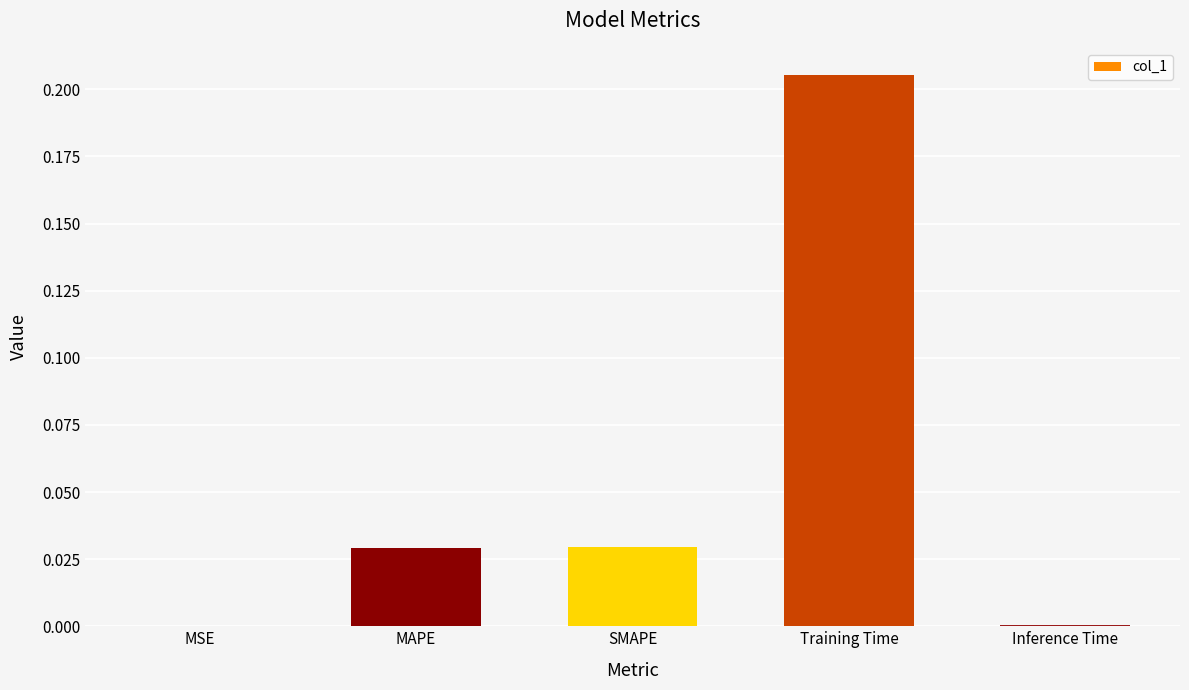

The value at MSE is 0.0. True or false?

True